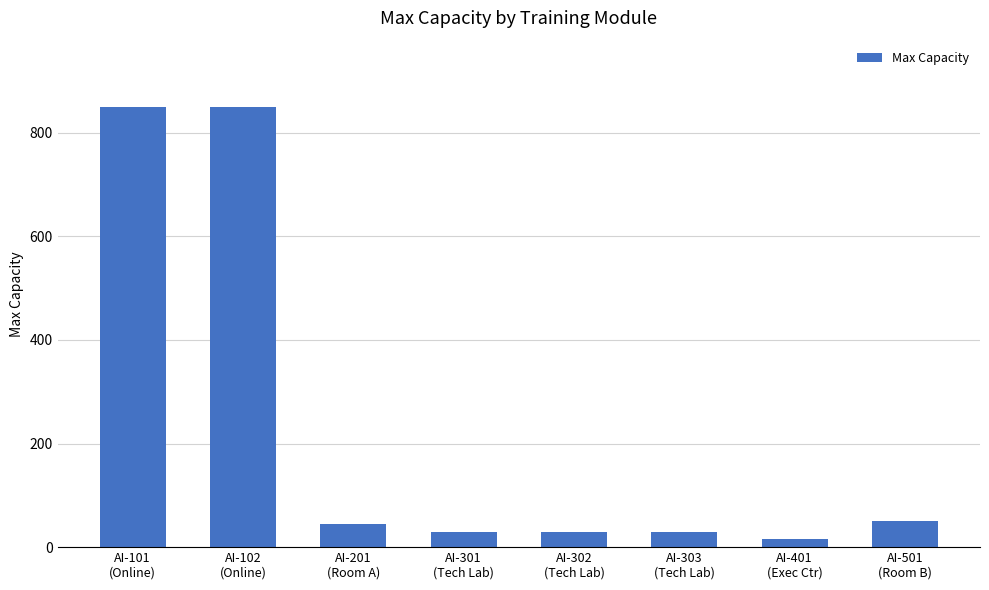

What is the smallest value displayed?

15